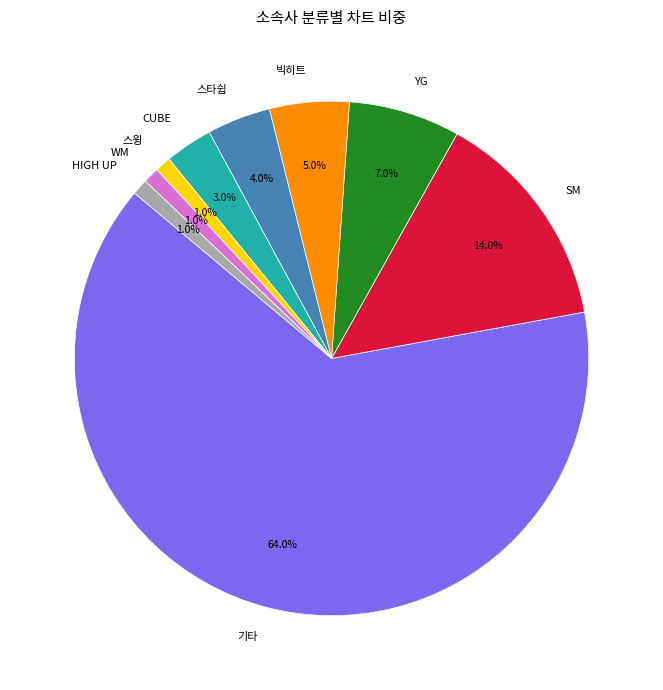

Is there a majority slice in this chart?

Yes